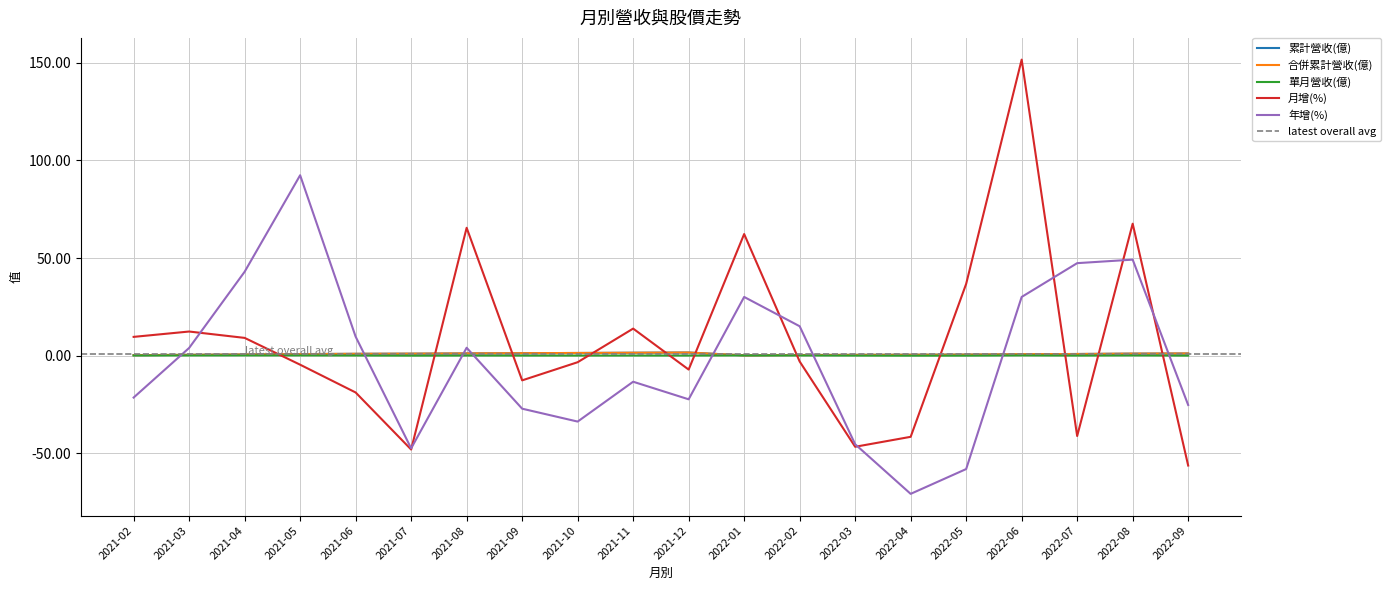

How many data points in 月增(%) are less than -2?

11